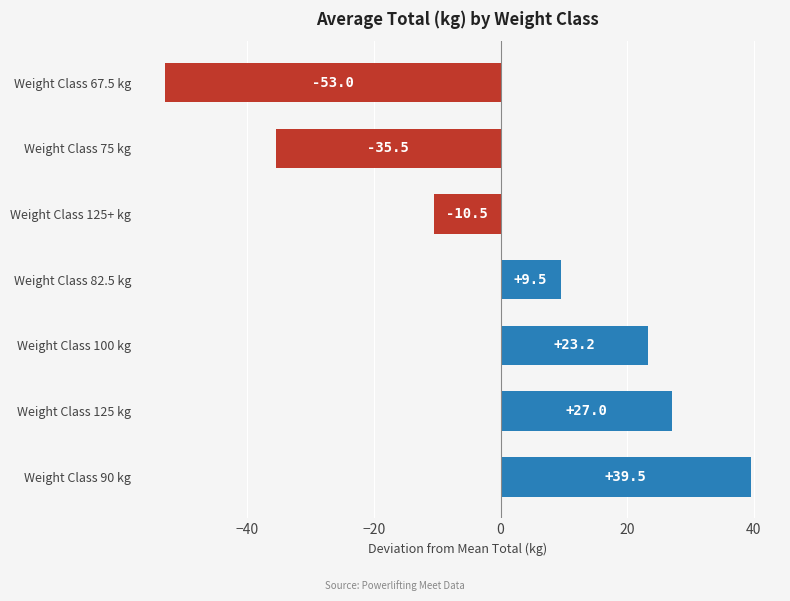

What is the difference between the values at Weight Class 125+ kg and Weight Class 75 kg?

25.0